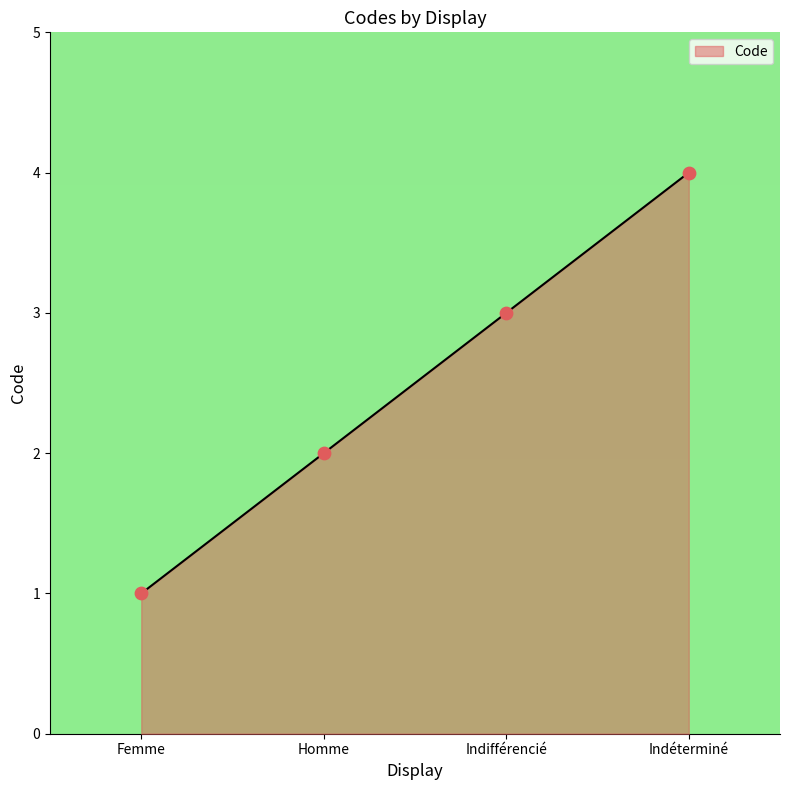

Which has a higher value, Indéterminé or Indifférencié?

Indéterminé